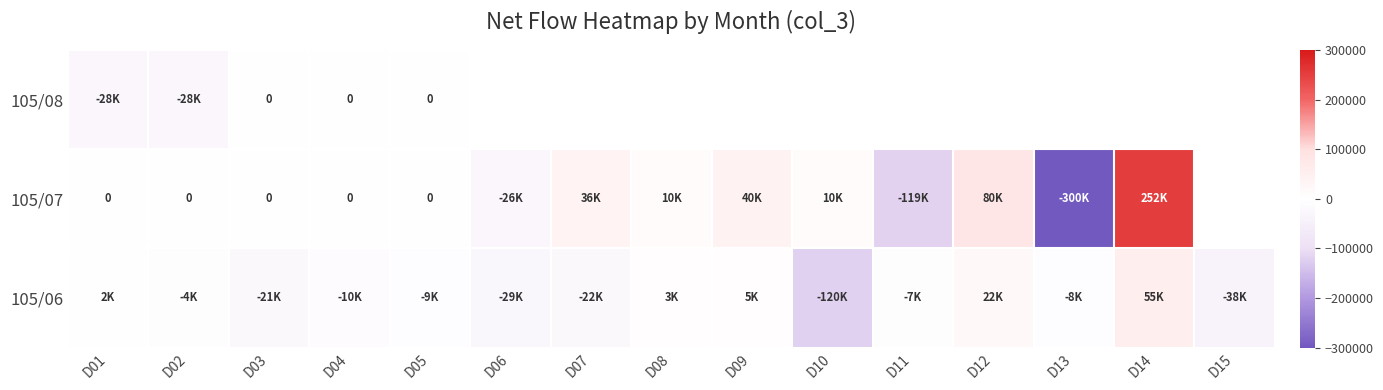

True or false: 105/06 has a value of -9000.0 at D05.

True